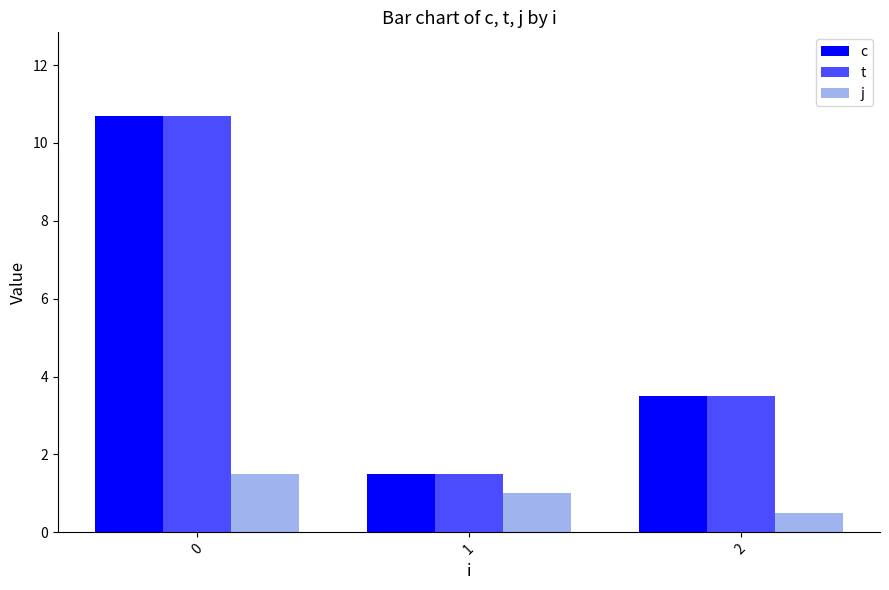

What is the value of the t bar at the 3rd from the left?

3.5